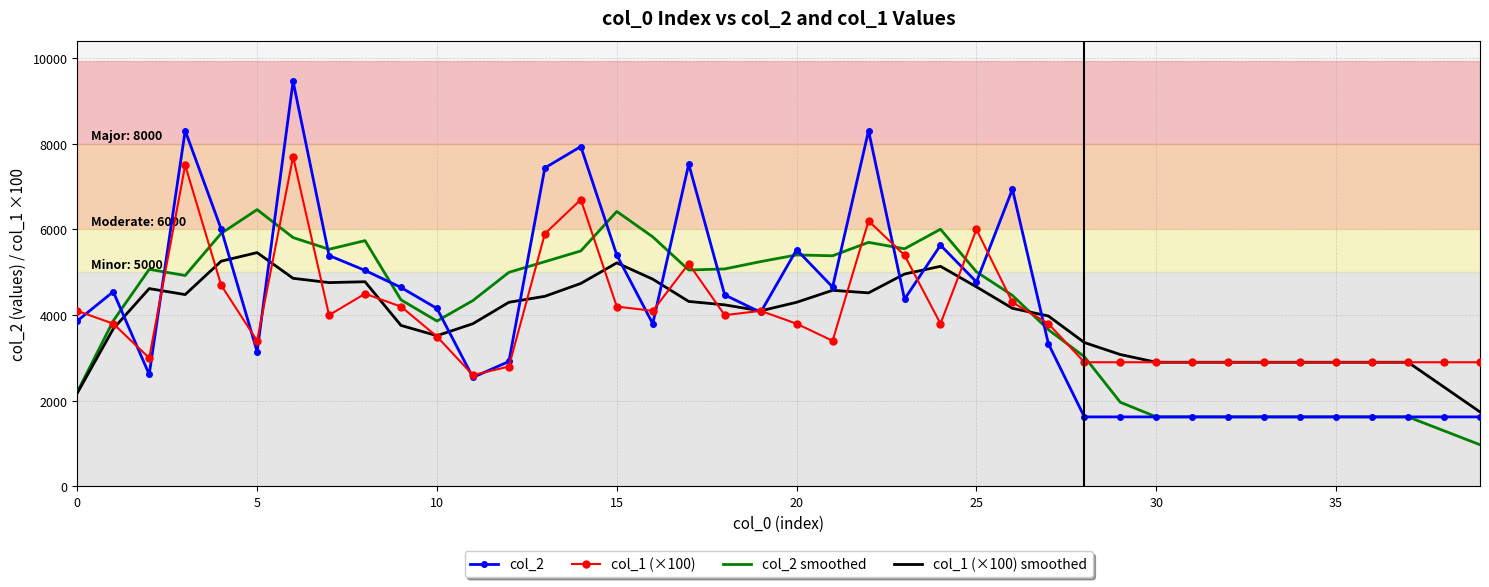

Which series has the widest spread of values?

col_2